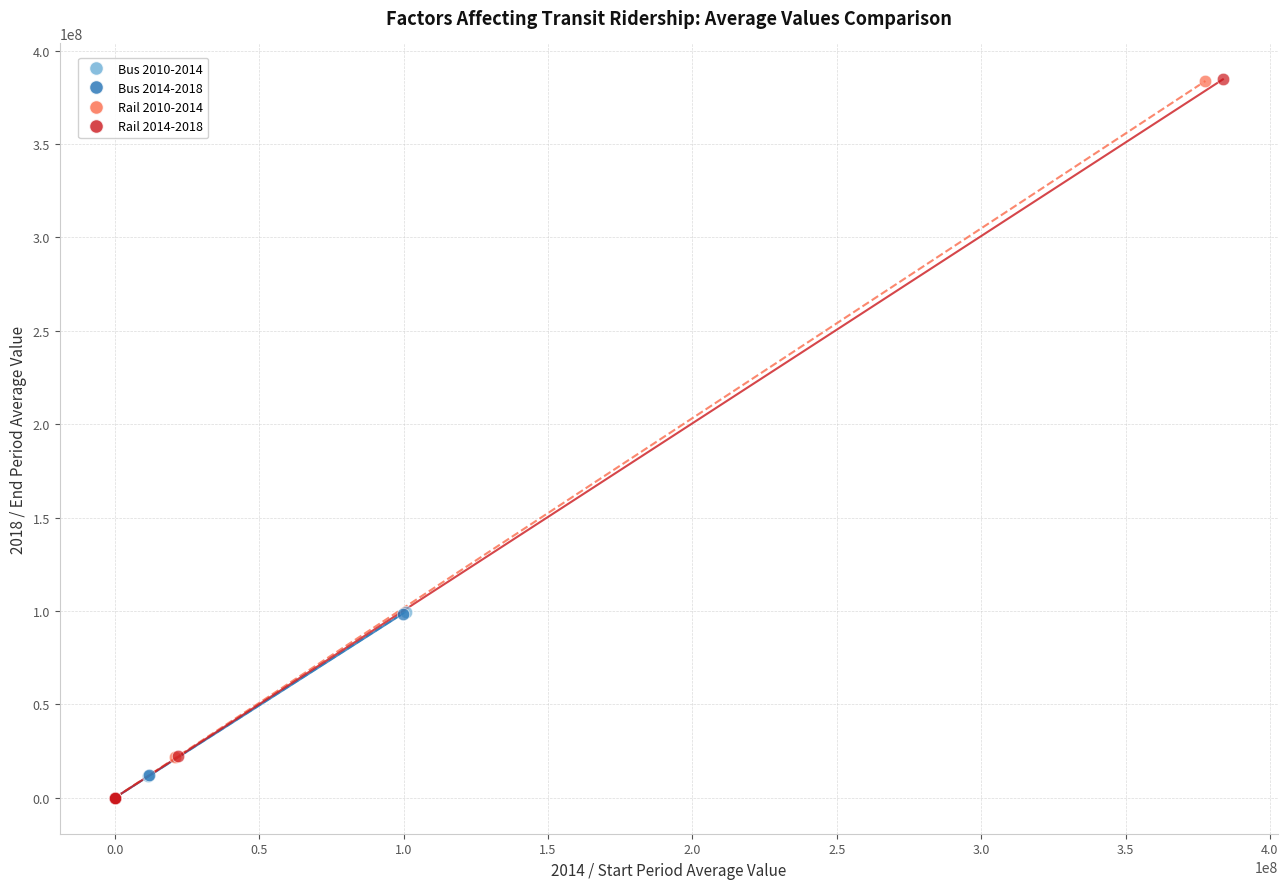

What are all the series names shown in the legend?

Bus 2010-2014, Bus 2014-2018, Rail 2010-2014, Rail 2014-2018